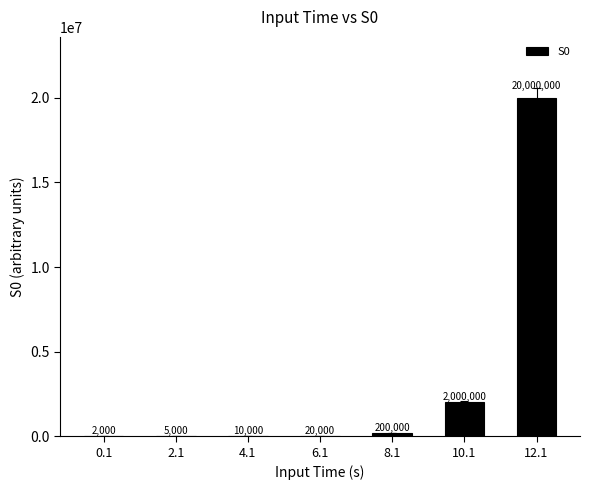

Is it true that the value at 12.1 is 20000000?

True